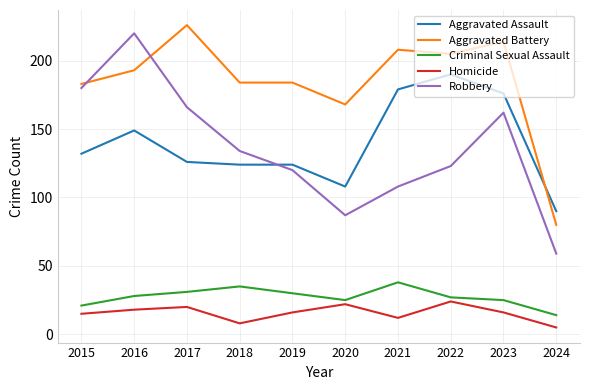

The value of Aggravated Assault at 2019 is 195. True or false?

False